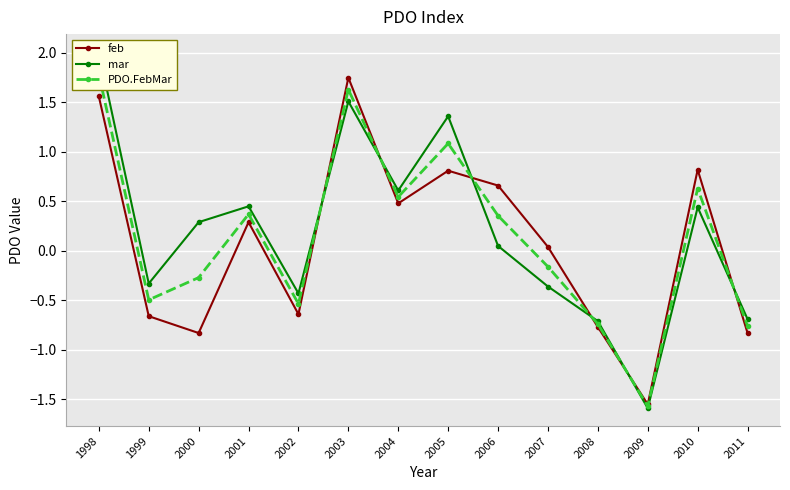

How many times do feb and mar cross each other?

6